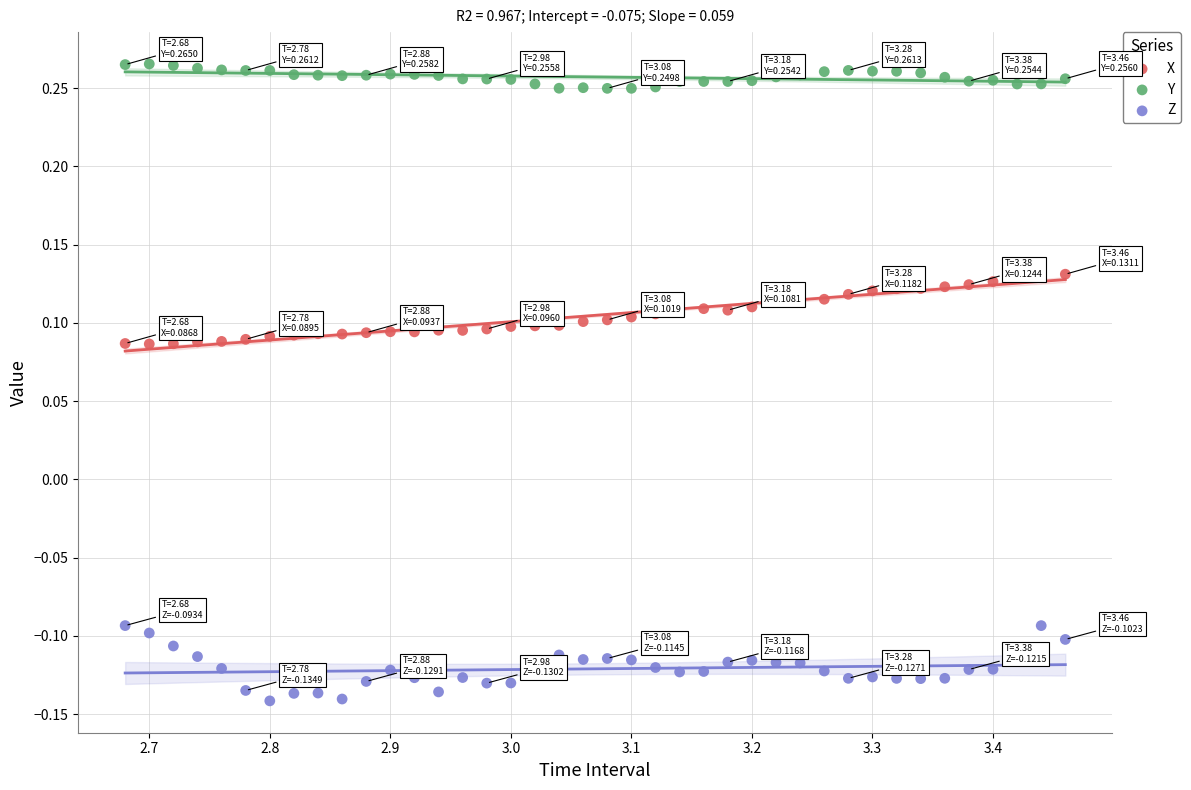

Across all data points, what is the range of X values (max minus min)?

0.8